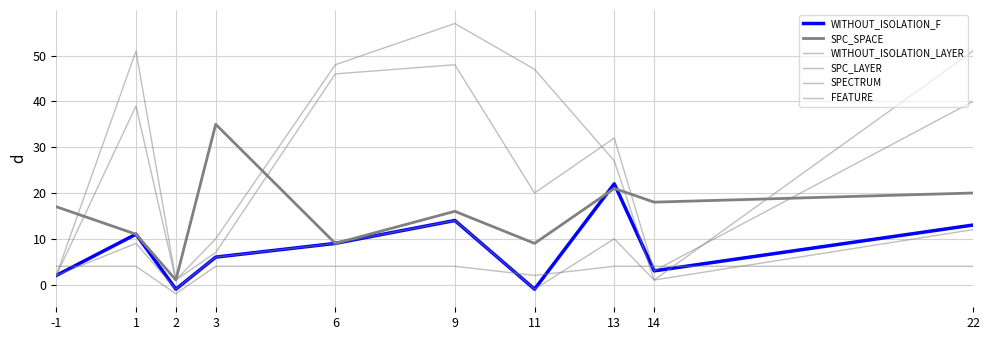

Is this an area chart (filled region under the line)?

No